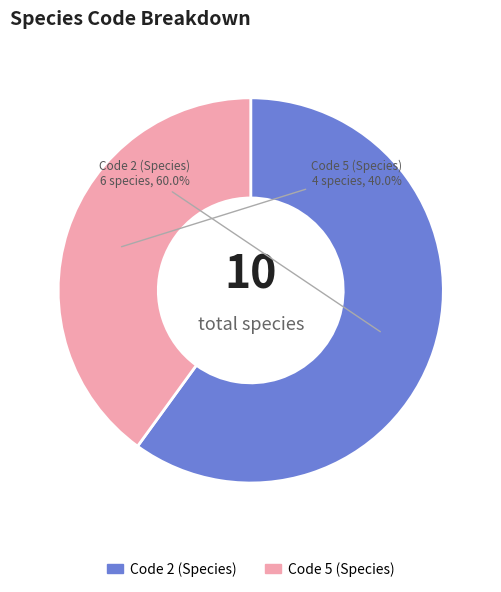

Does any single category account for the majority?

Yes